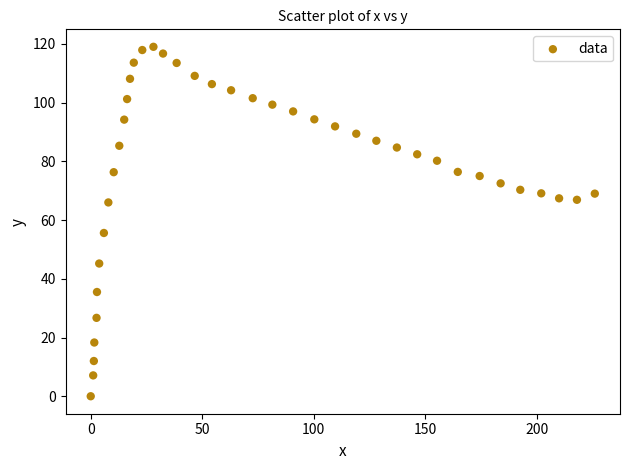

What Y value in the scatter plot is closest to 59?

55.6